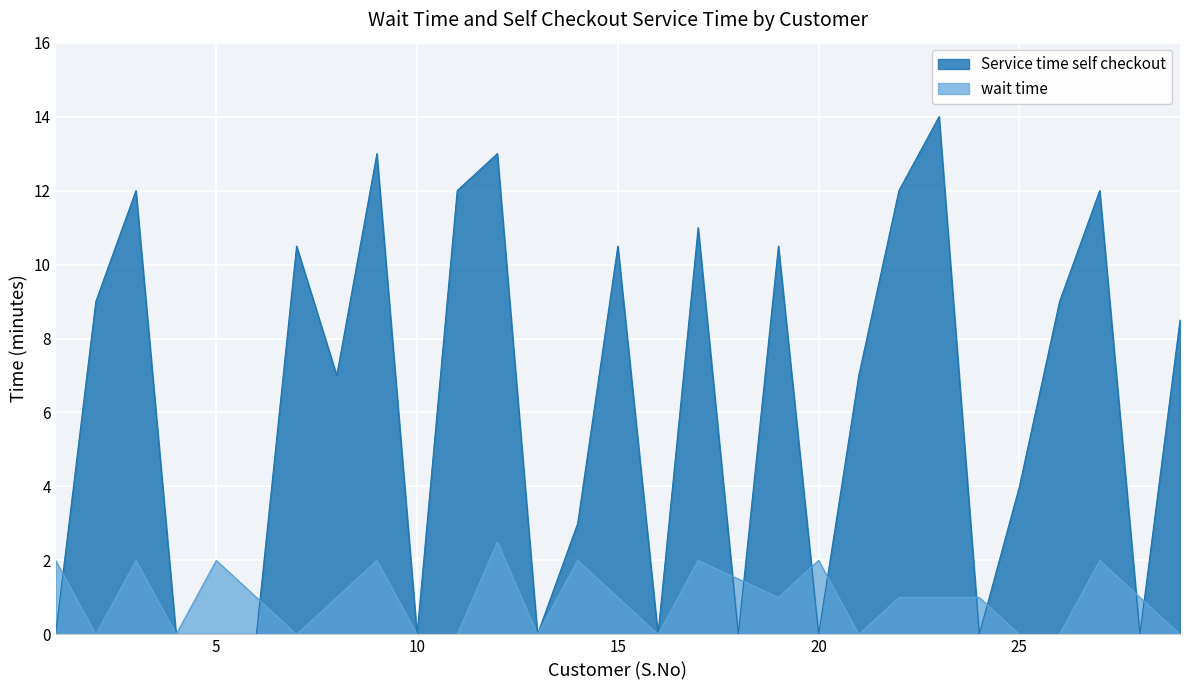

Where does the wait time series first go above 1?

1